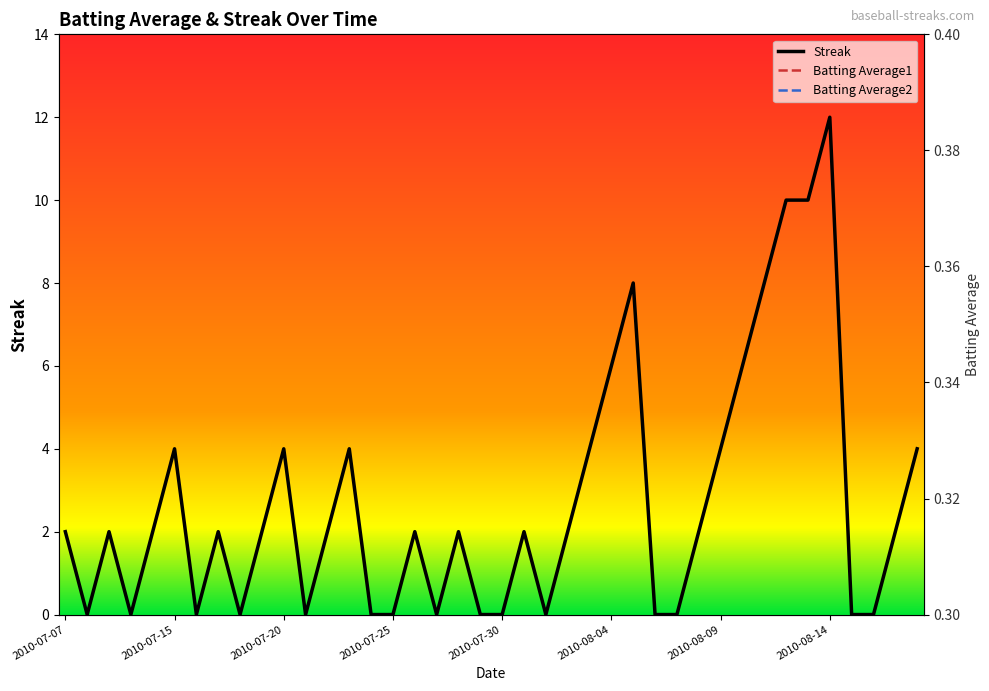

How many times do Streak and Batting Average1 cross each other?

22